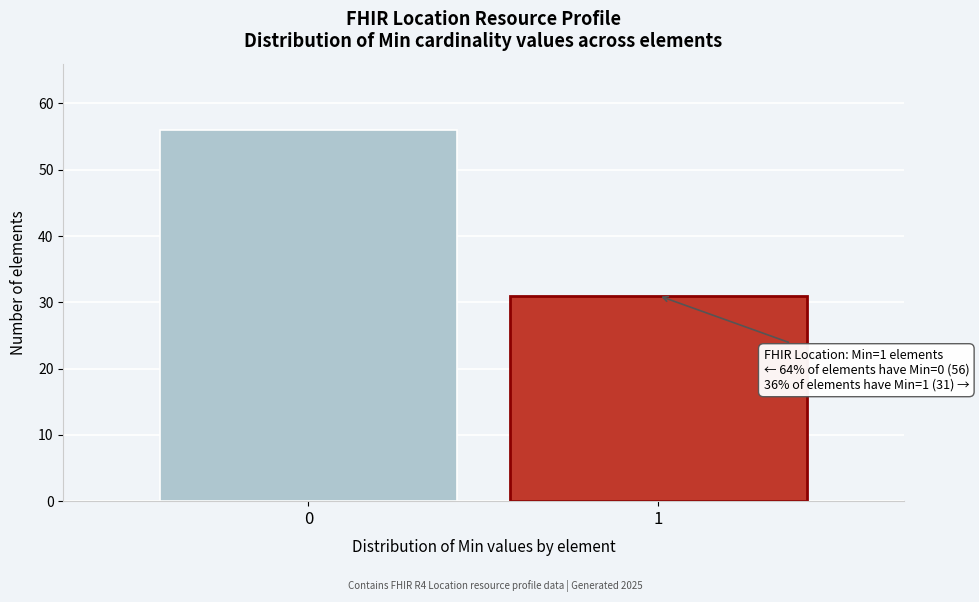

Reading left to right, list all the values displayed in this chart.

56	31